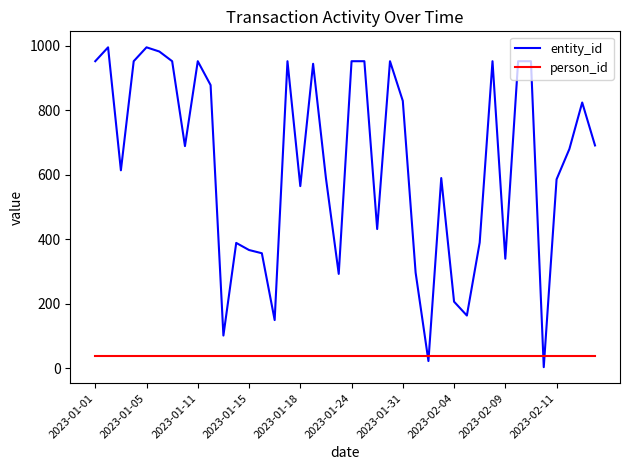

After their last crossing, which series has the higher values: entity_id or person_id?

entity_id